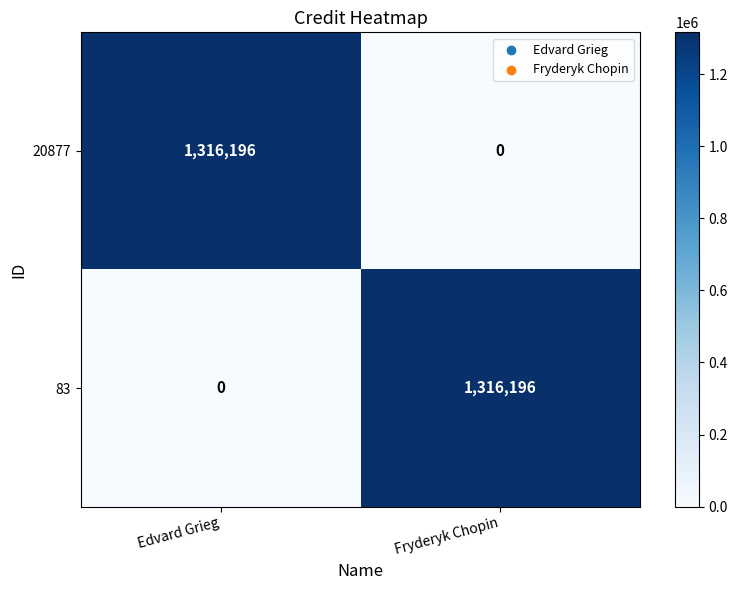

Count the number of categories in the chart.

2